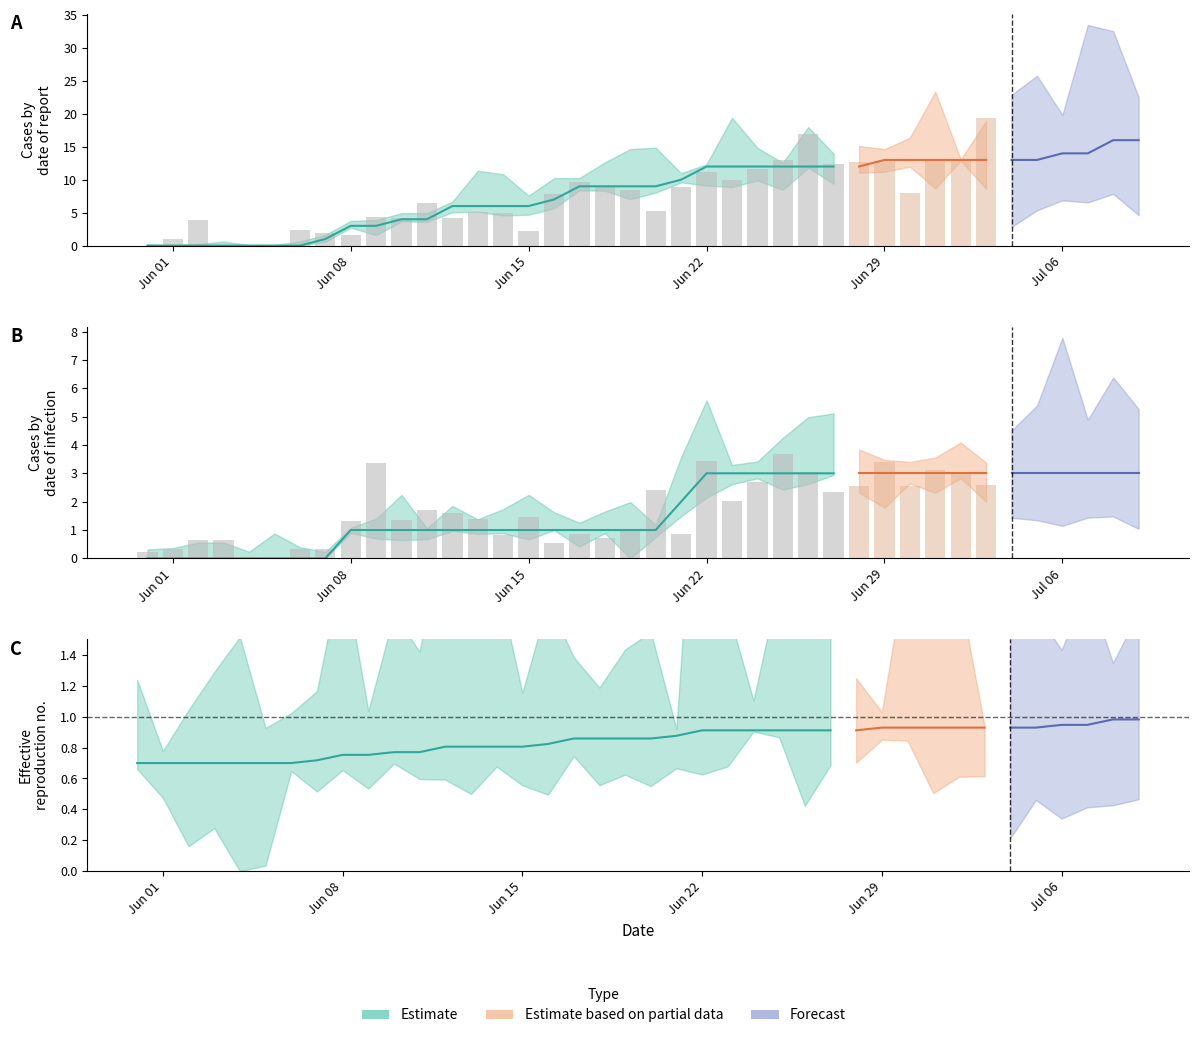

How many groups of bars are there?

40